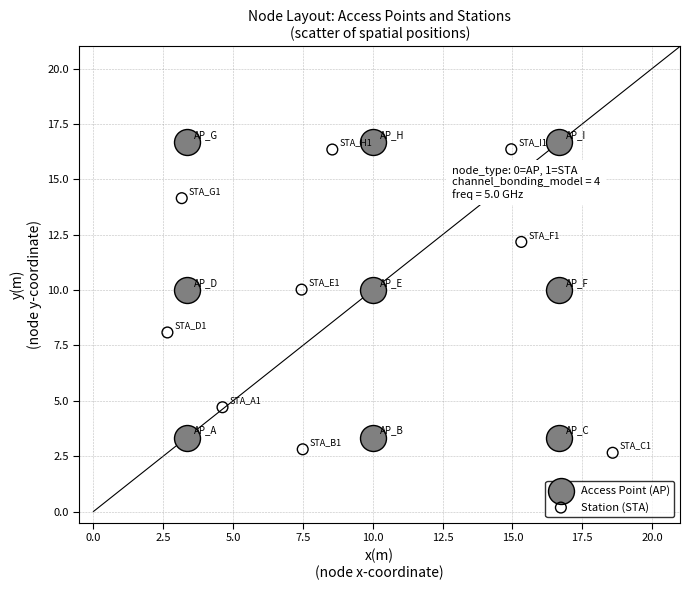

Which series has the largest Y range (max minus min)?

Station (STA)